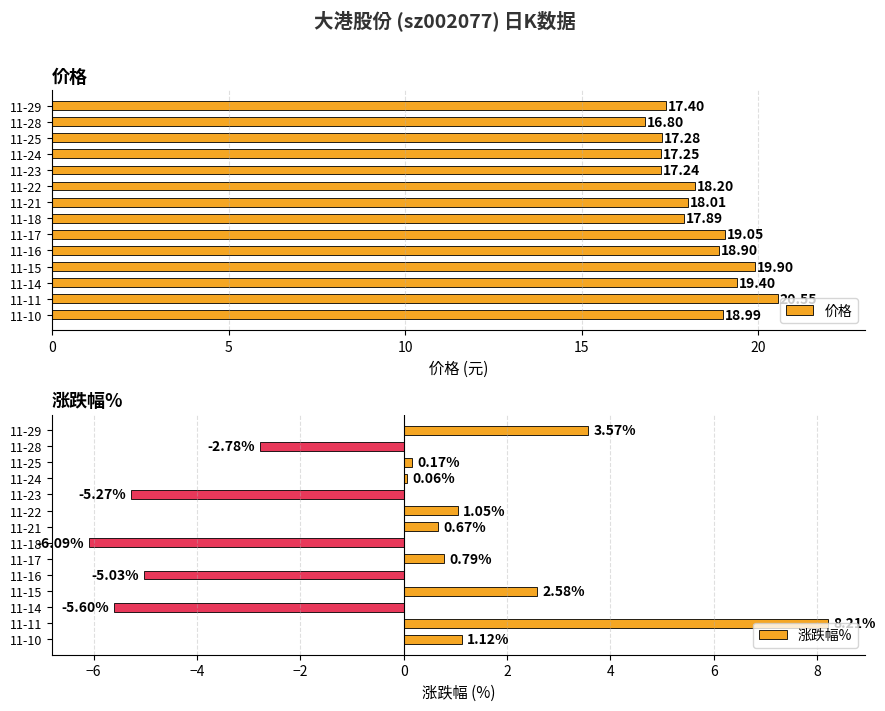

What is the sum of all 价格 values?

256.9